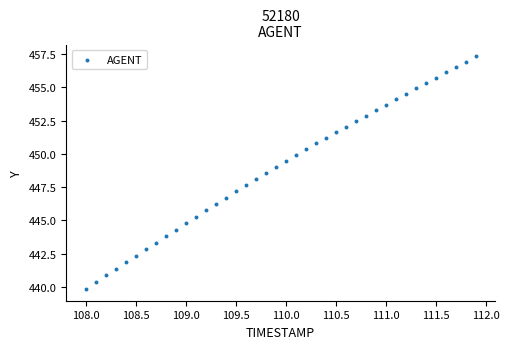

What is the range of X values (max minus min)?

3.9